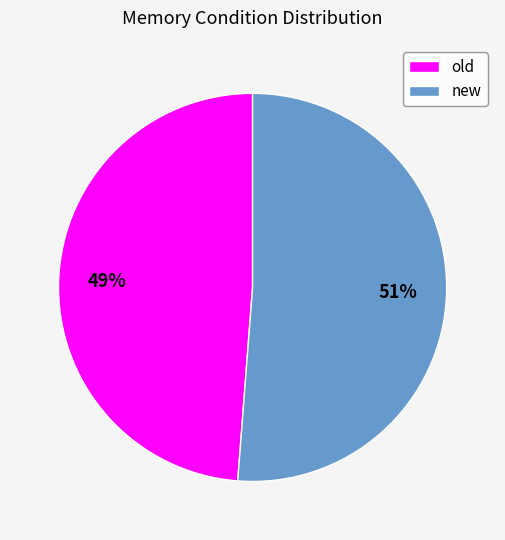

What percentage is the new slice, to the nearest percent?

51%